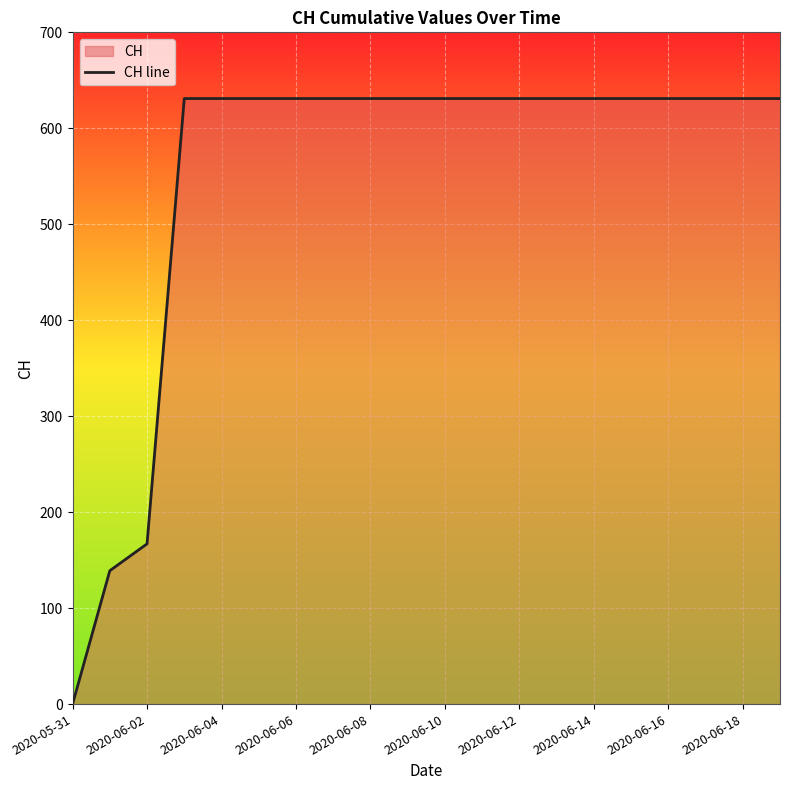

What is the difference between the values at 2020-06-18 and 2020-06-02?

464